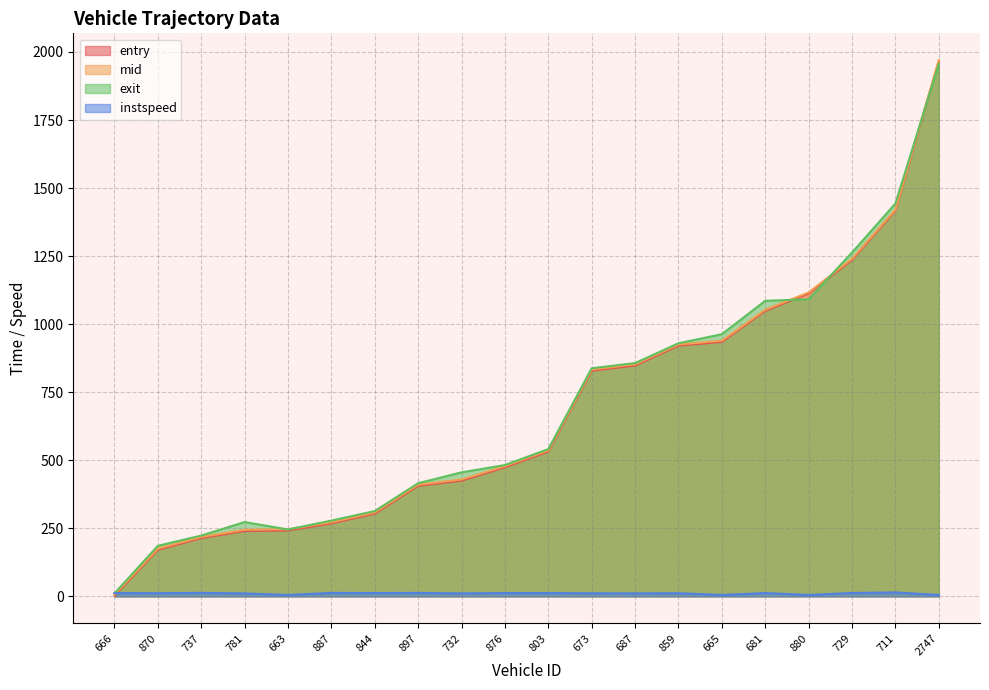

True or false: mid and exit cross at least once.

True